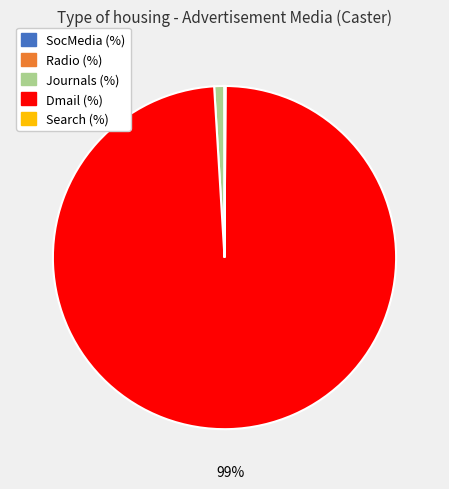

The Journals (%) slice represents 11% of the pie. True or false?

False